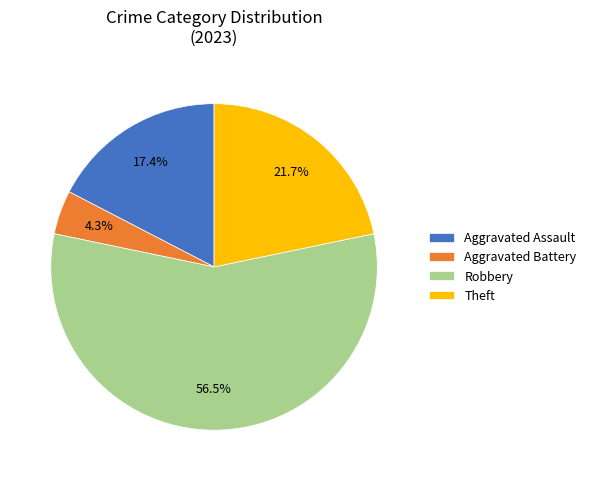

Which has a higher value, Aggravated Battery or Theft?

Theft